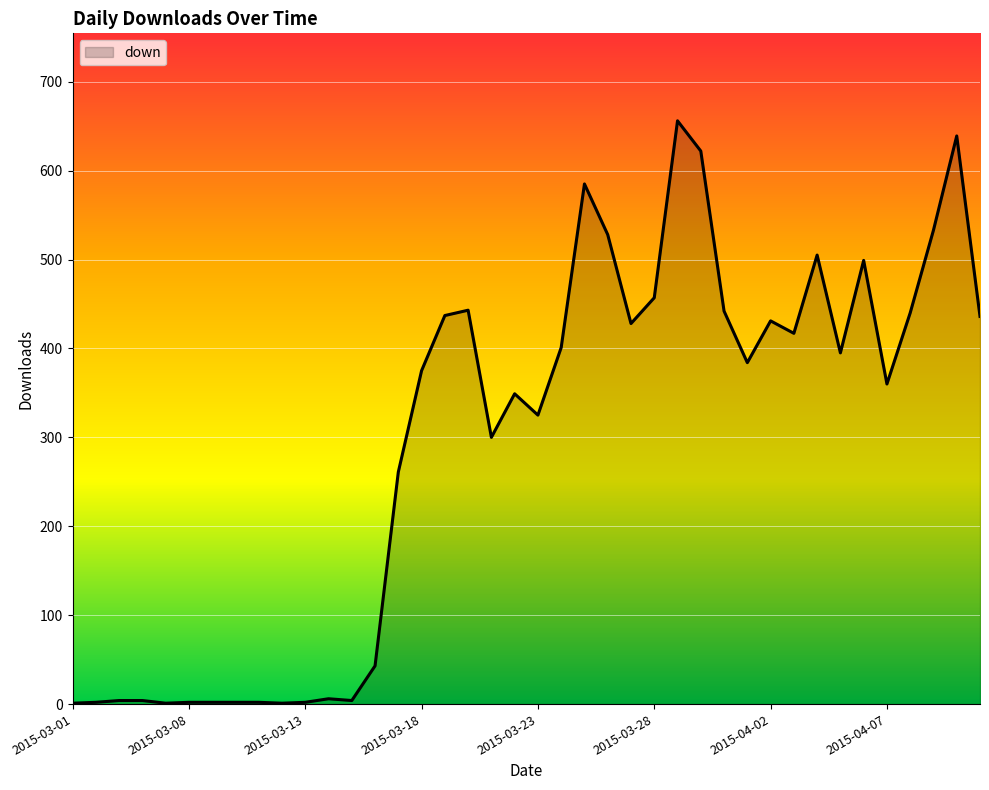

True or false: the data has more than 2 interior local peaks.

True